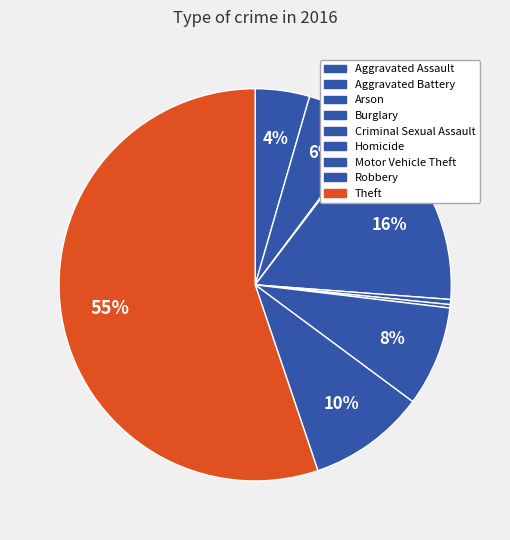

True or false: Theft accounts for 66% of the total.

False